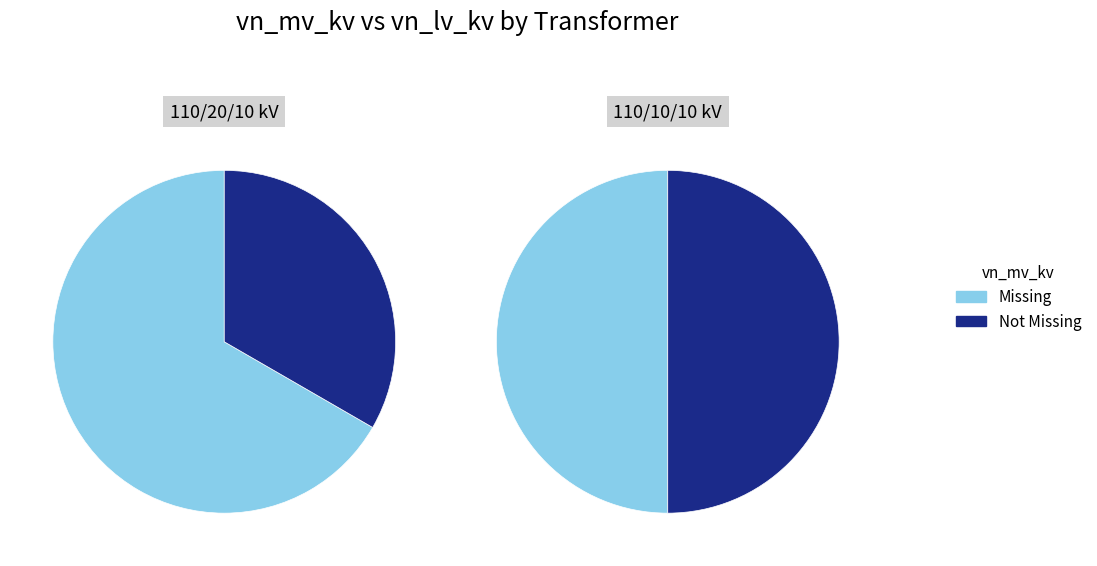

Count the number of slices in the pie.

2